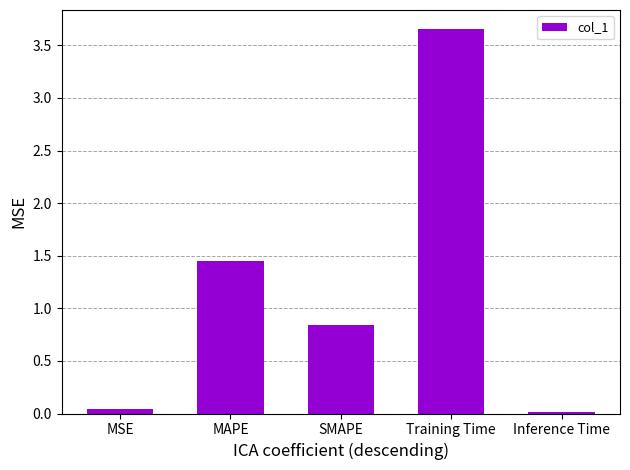

Which has a higher value, MSE or SMAPE?

SMAPE